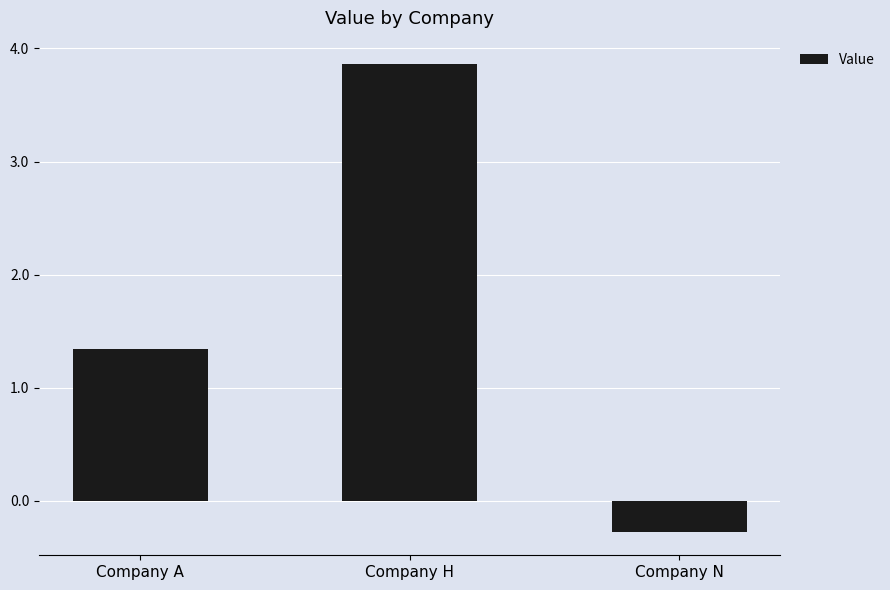

The value at Company H is 2.2. True or false?

False